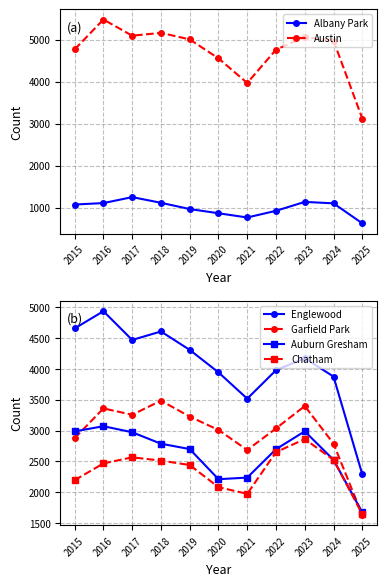

What is the difference between the maximum and second lowest values in the Albany Park series?

485